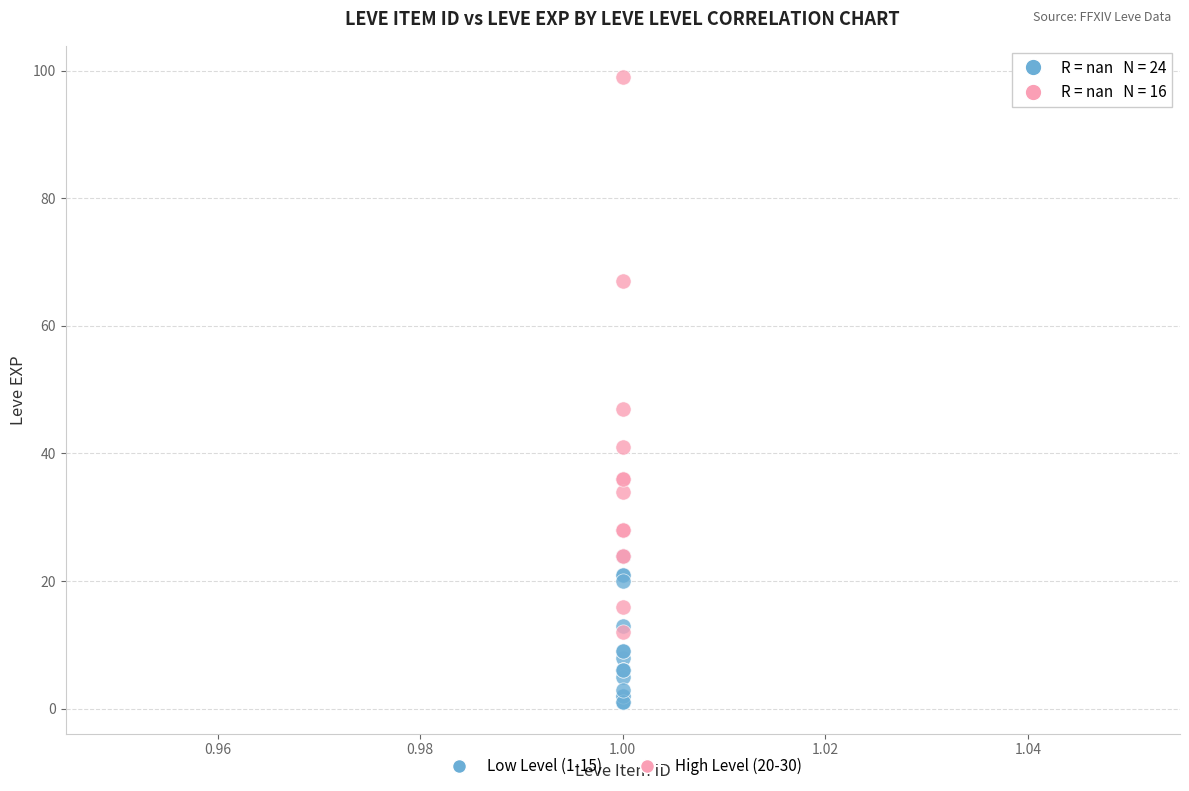

Which series contains the lowest Y value?

Low Level (1-15)